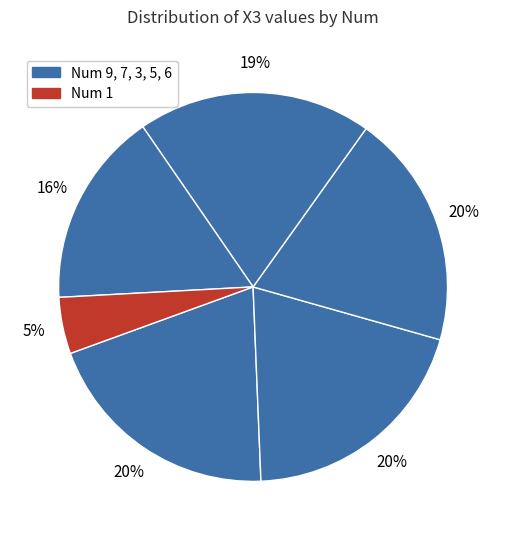

Count the number of slices in the pie.

6